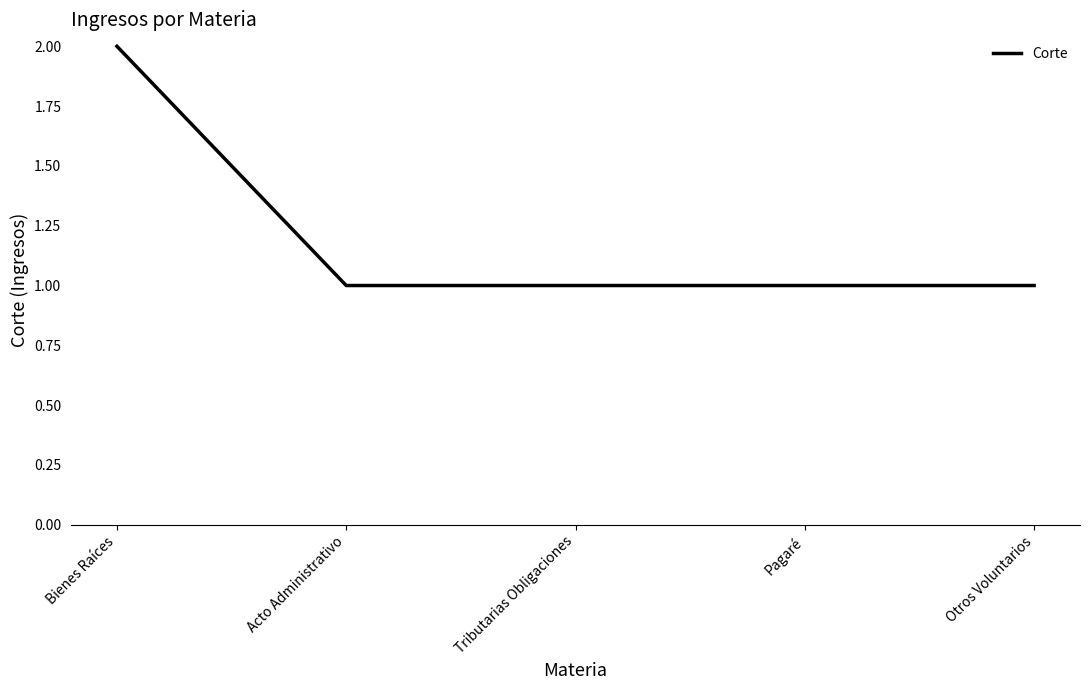

The value at Pagaré is 1. True or false?

True